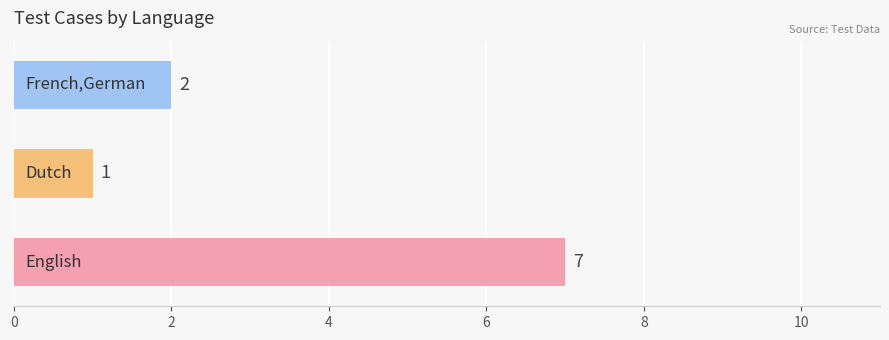

Reading bottom to top, transcribe all the data shown in this chart.

7	1	2